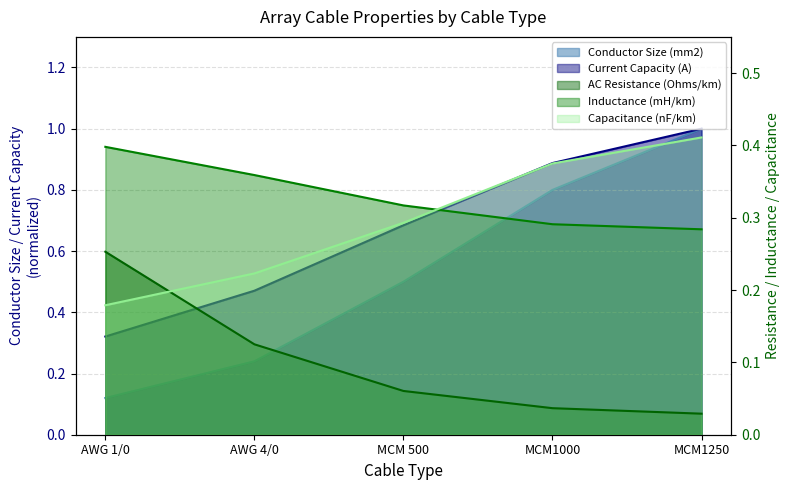

Which series has the largest total across all categories?

Current Capacity (A)